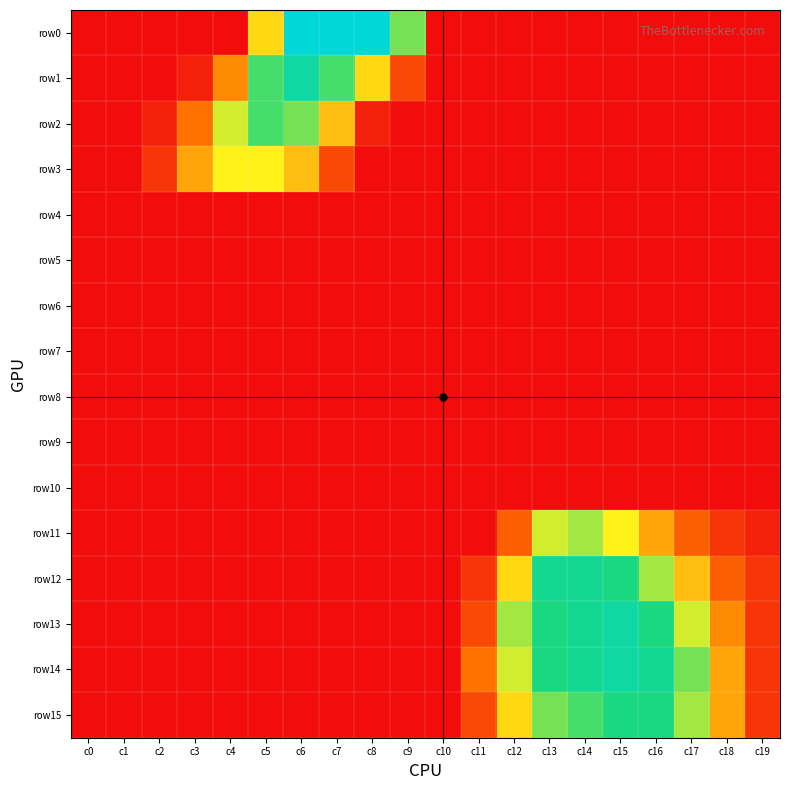

At how many categories does at least one series exceed 10?

12